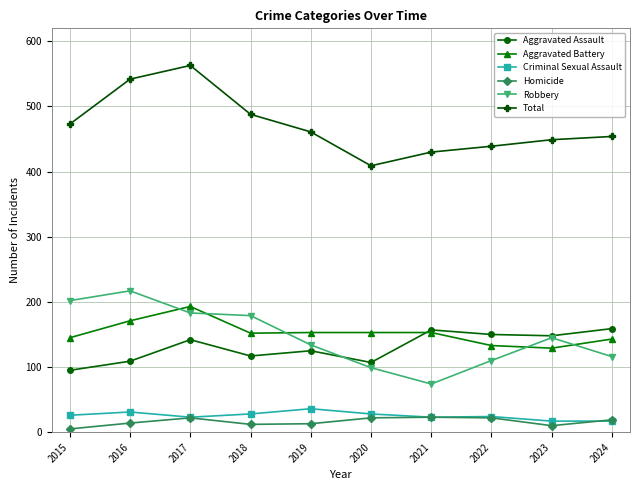

List the series in order of their peak value, highest first.

Total, Robbery, Aggravated Battery, Aggravated Assault, Criminal Sexual Assault, Homicide